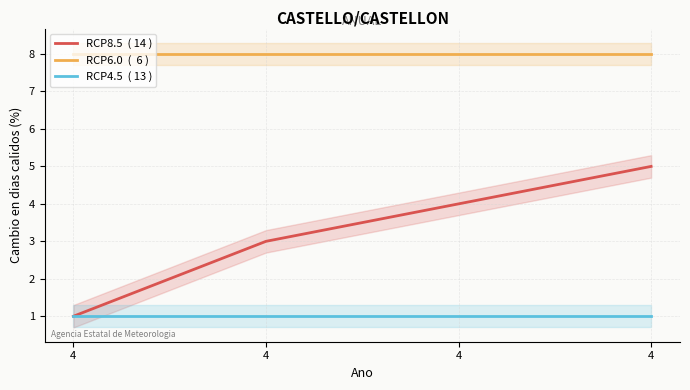

Is this an area chart (filled region under the line)?

No